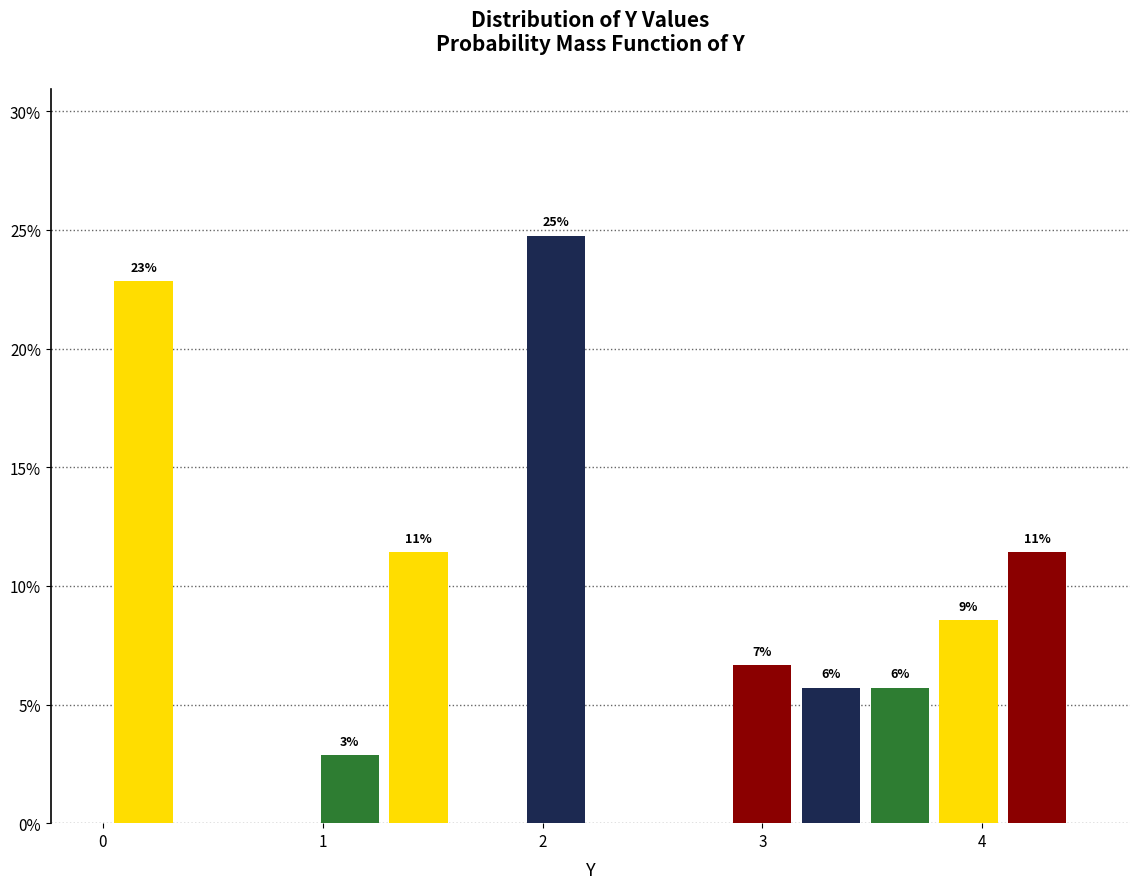

Around what value on the x-axis is the tallest bar? Give the approximate position of its centre, as read against the axis.

2.1